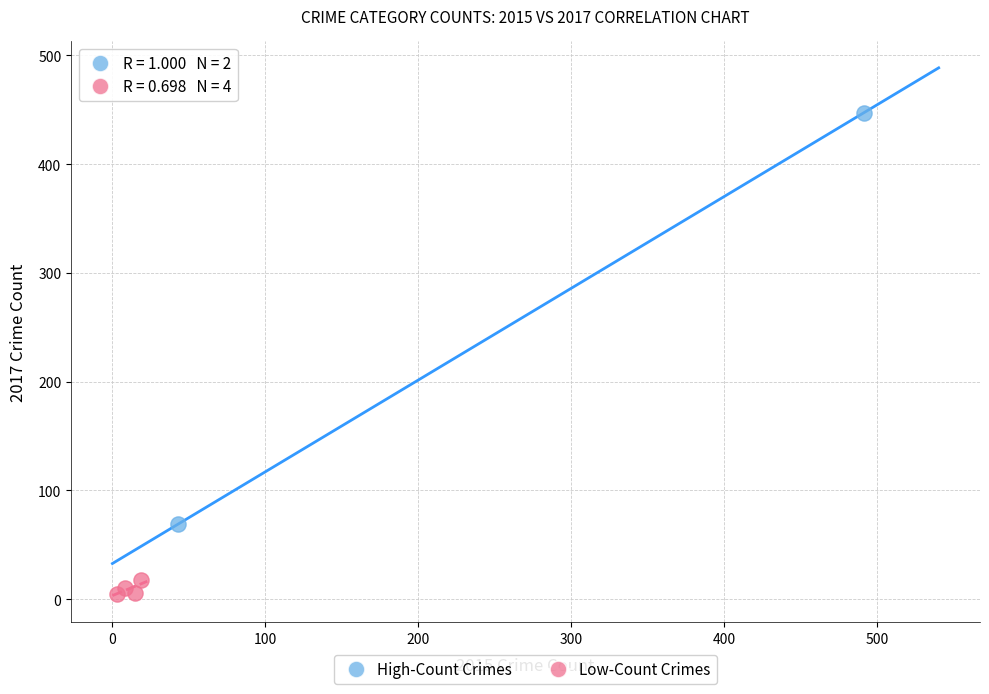

Which series contains the lowest Y value?

Low-Count Crimes